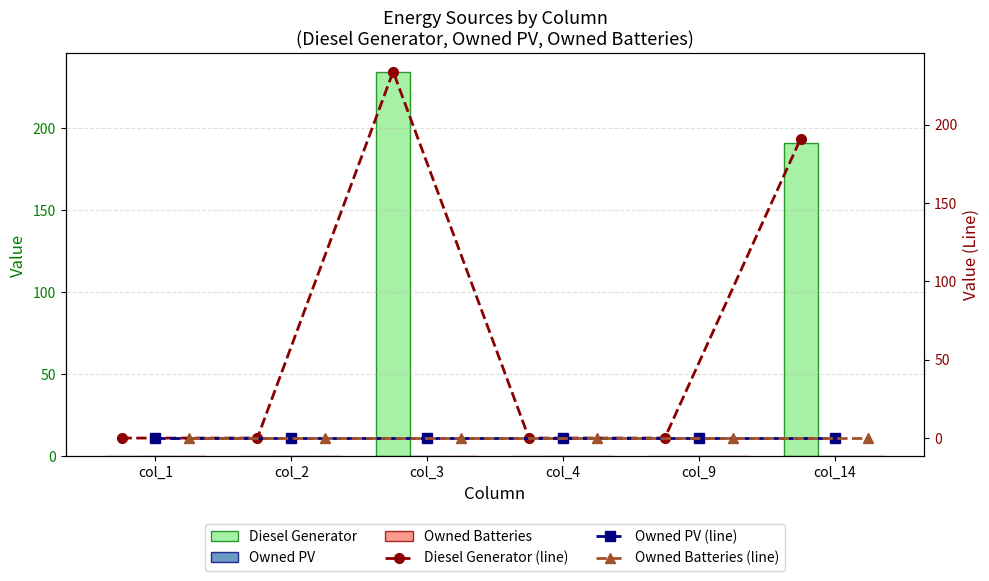

Rank the categories by Owned PV (line) value from highest to lowest.

col_1, col_2, col_3, col_4, col_9, col_14